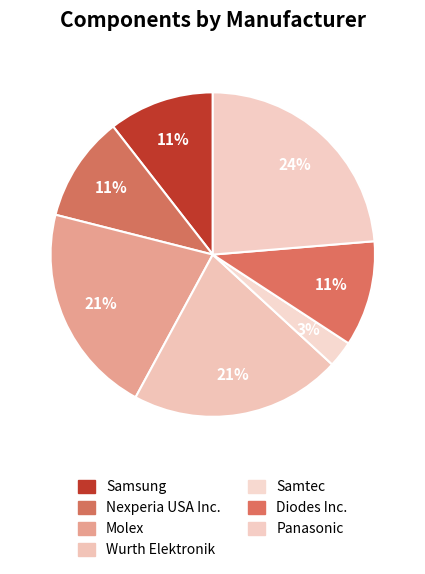

To the nearest percent, what percentage of the pie is Wurth Elektronik?

21%